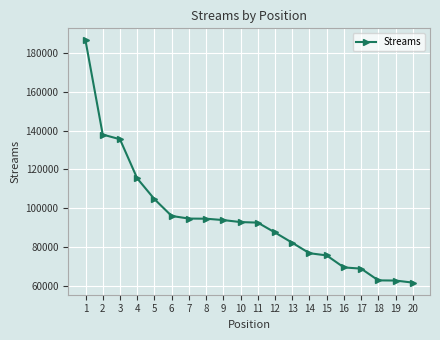

What is the ratio of the value at 15 to the value at 6?

0.8